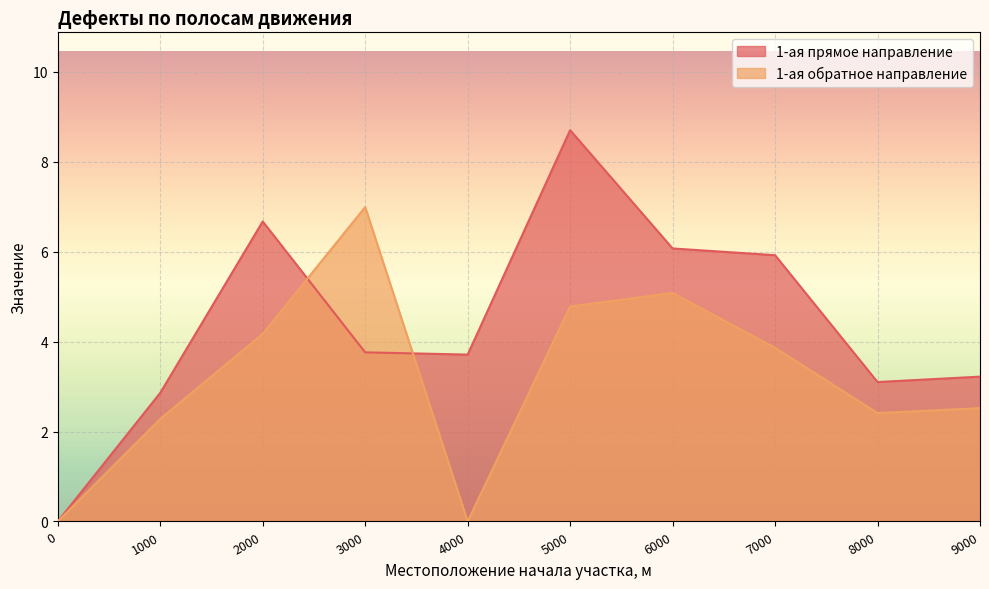

What is the average value of the 1-ая обратное направление series?

3.2